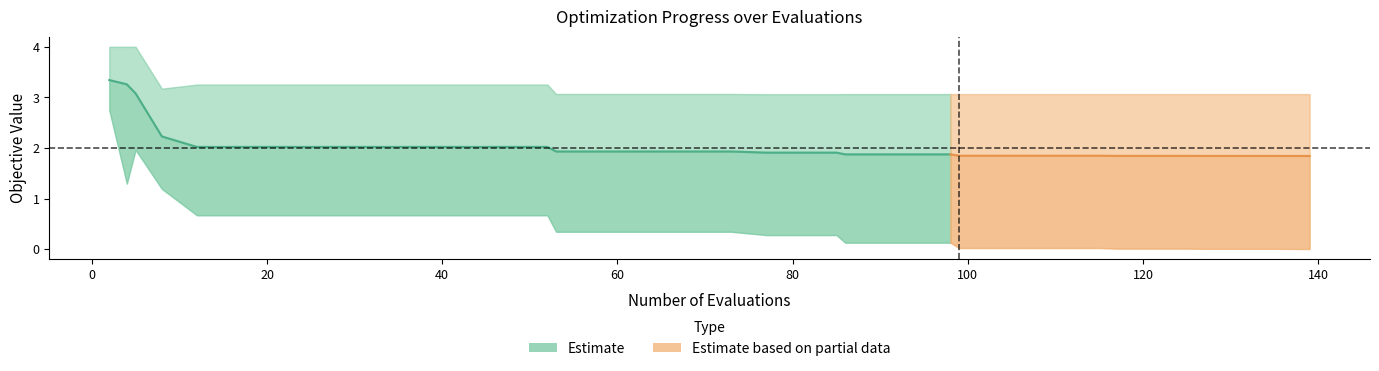

True or false: worst and best cross at least once.

False